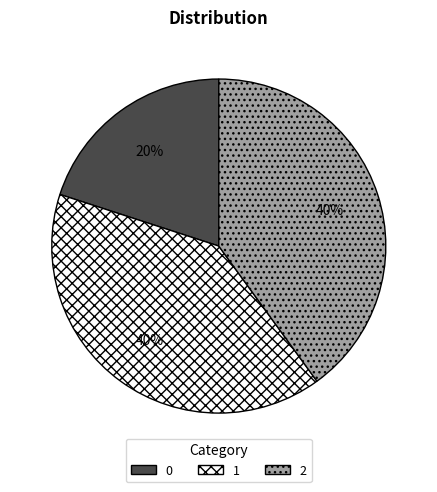

Count the number of slices in the pie.

3